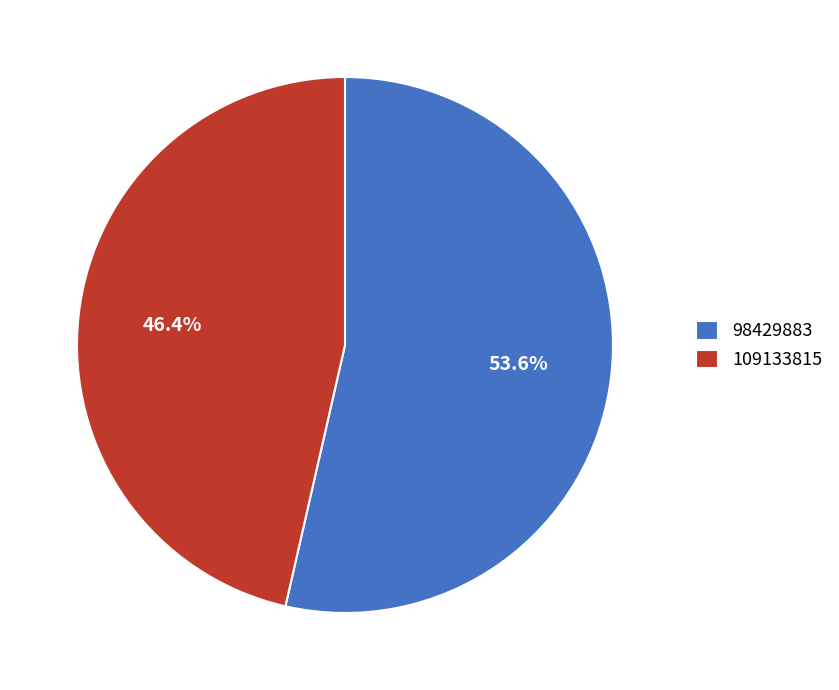

To the nearest percent, what is the average slice percentage?

50%